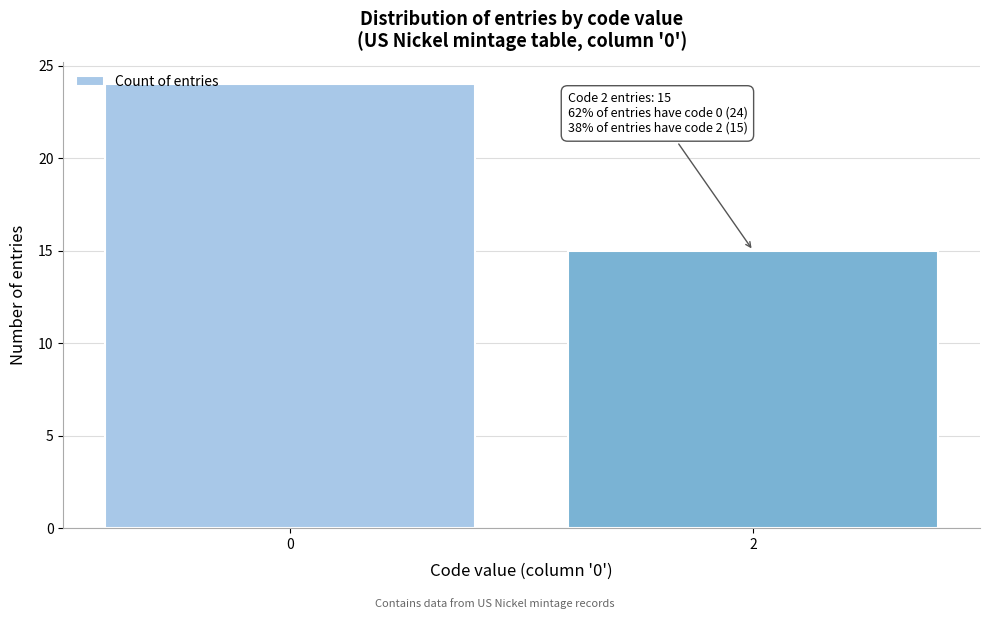

Reading left to right, extract all data points from this chart.

0=24	2=15